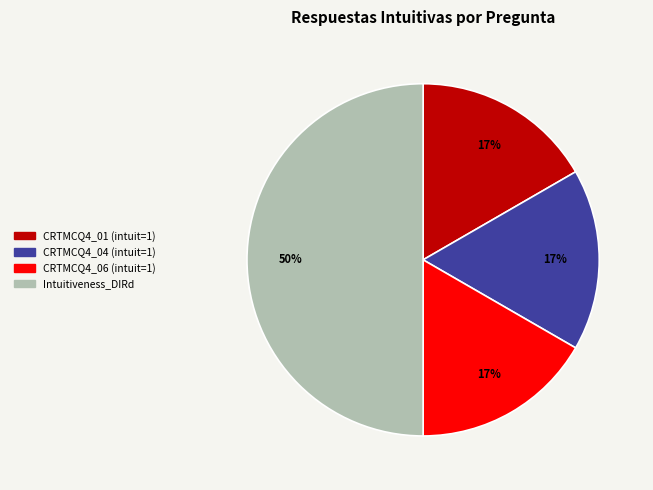

To the nearest percent, what is the average slice percentage?

25%